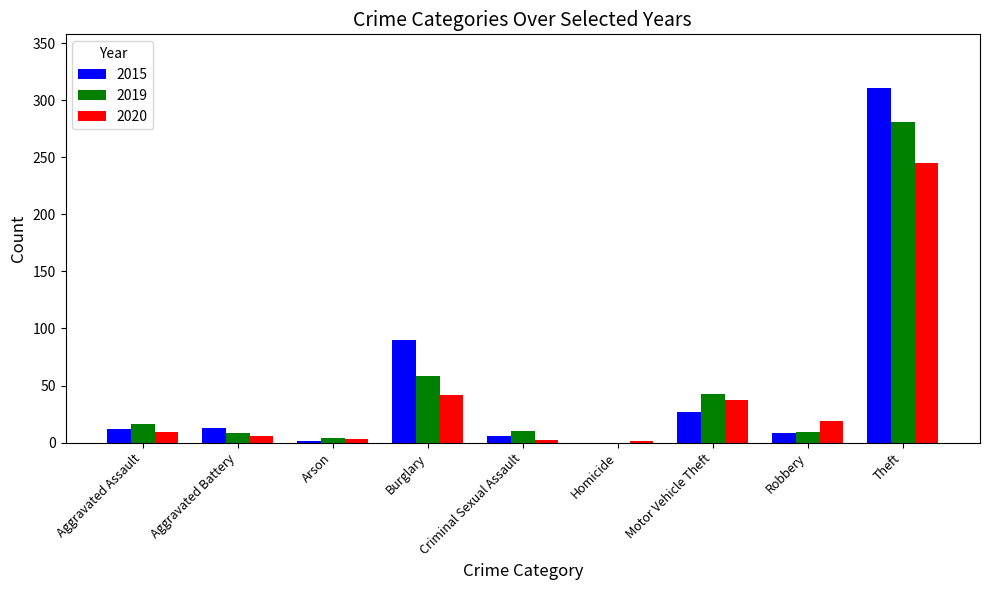

The 2015 series shows 0 at Homicide. True or false?

True